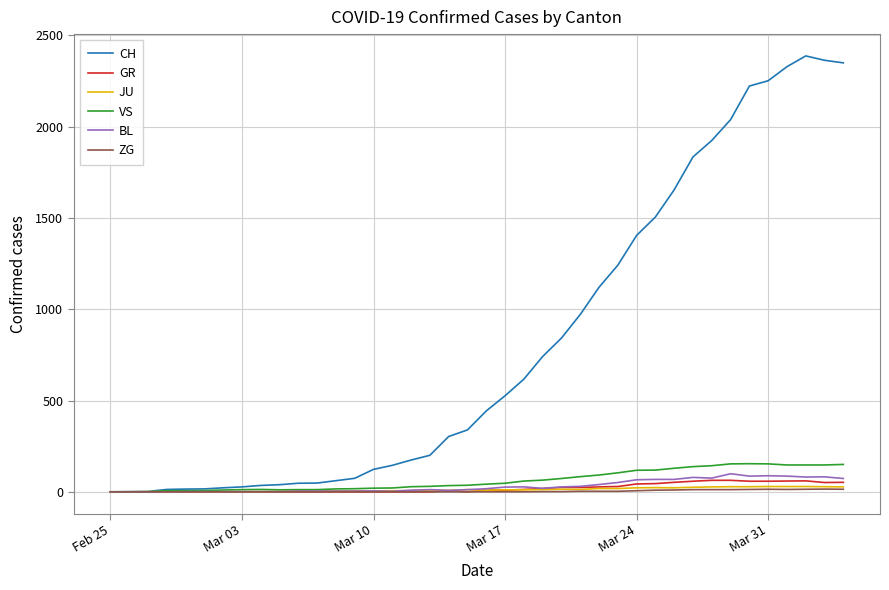

Which series has the largest total across all categories?

CH